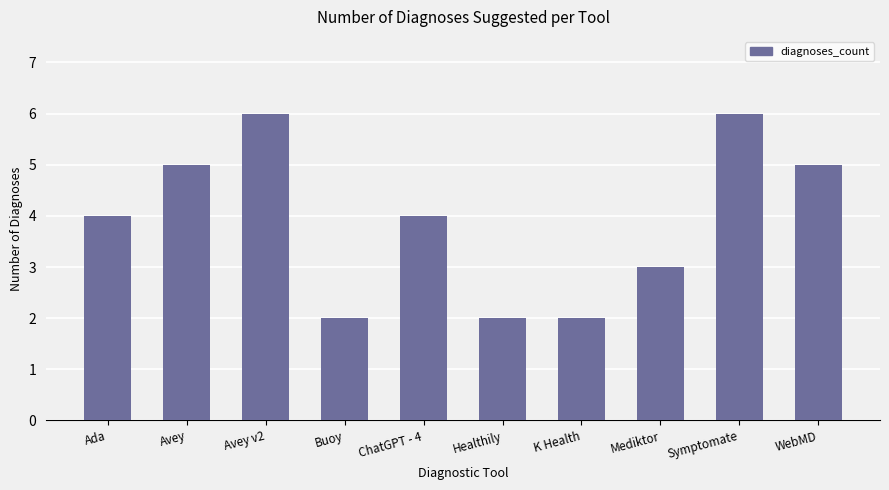

What is the difference between the second highest and second lowest values?

4